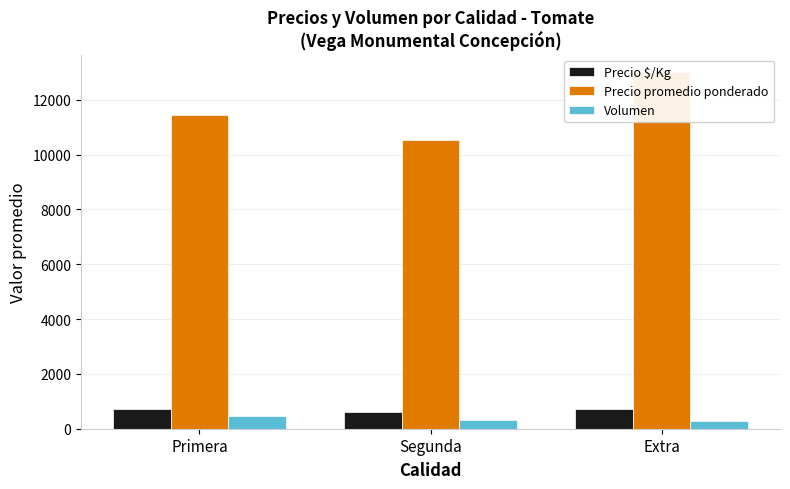

At which label does Precio $/Kg reach its peak?

Extra